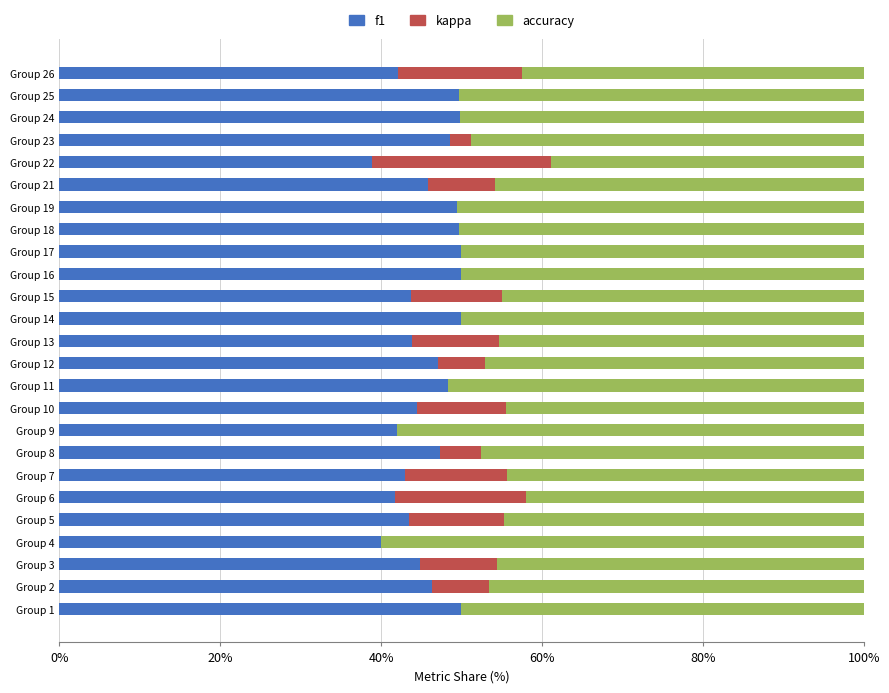

What are all the series names shown in the legend?

f1, kappa, accuracy